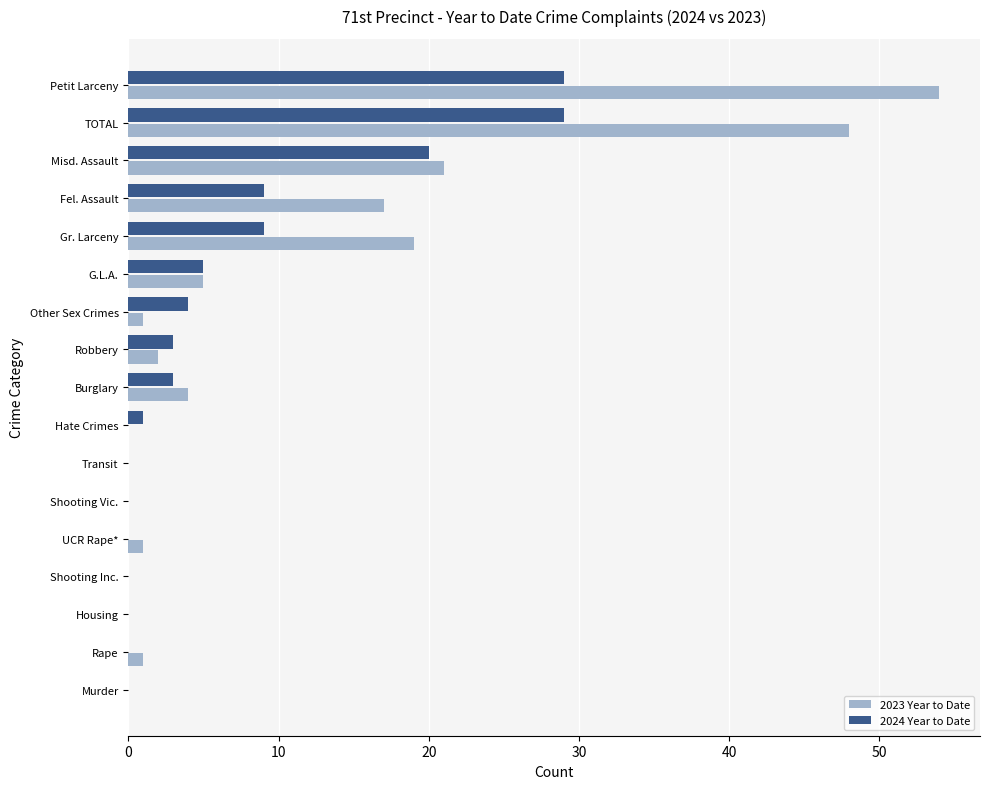

Which series changed the most between Transit and Fel. Assault?

2023 Year to Date